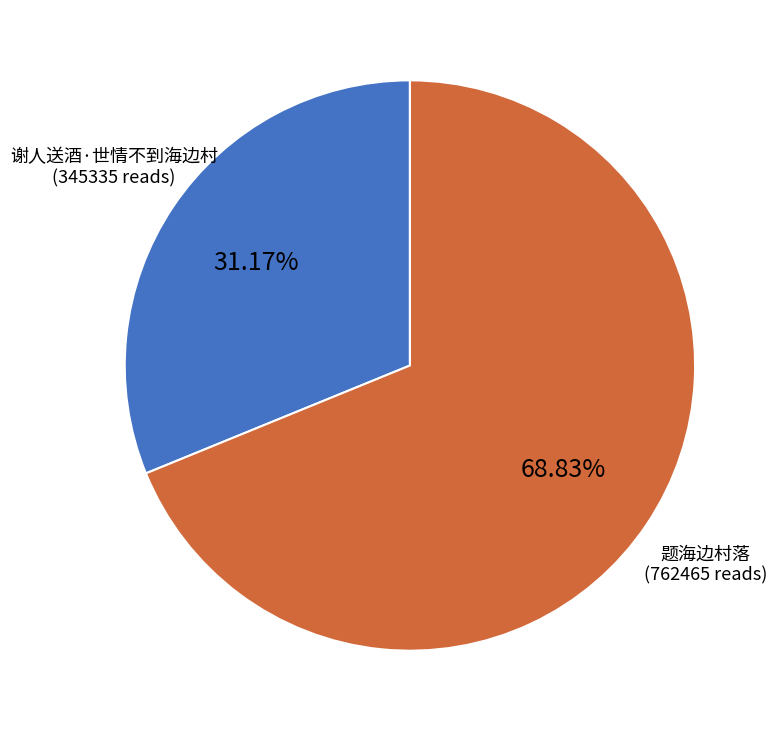

Does any single category account for the majority?

Yes